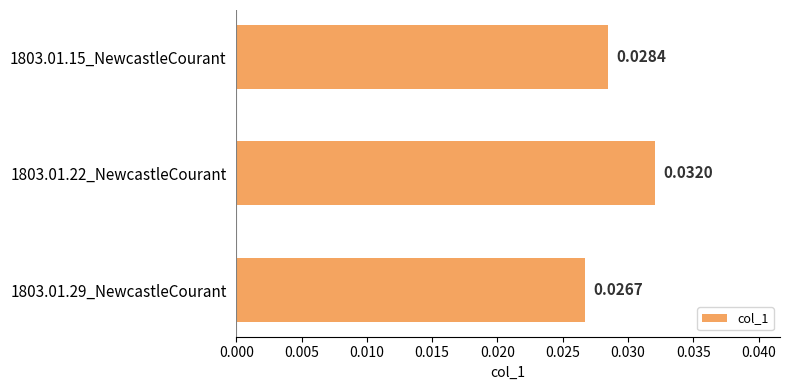

List the labels in order of value, largest first.

1803.01.22_NewcastleCourant, 1803.01.15_NewcastleCourant, 1803.01.29_NewcastleCourant